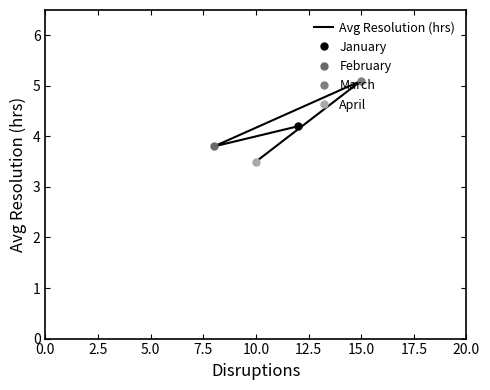

What is the sum of all values?

16.6